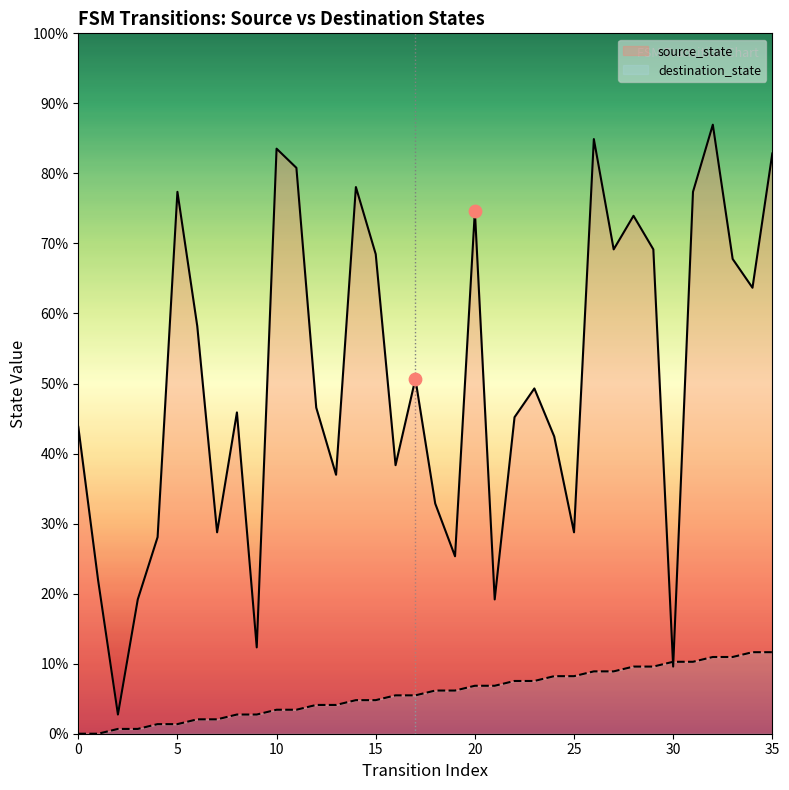

Is the value of destination_state at 31 greater than the value of source_state at 25?

Yes